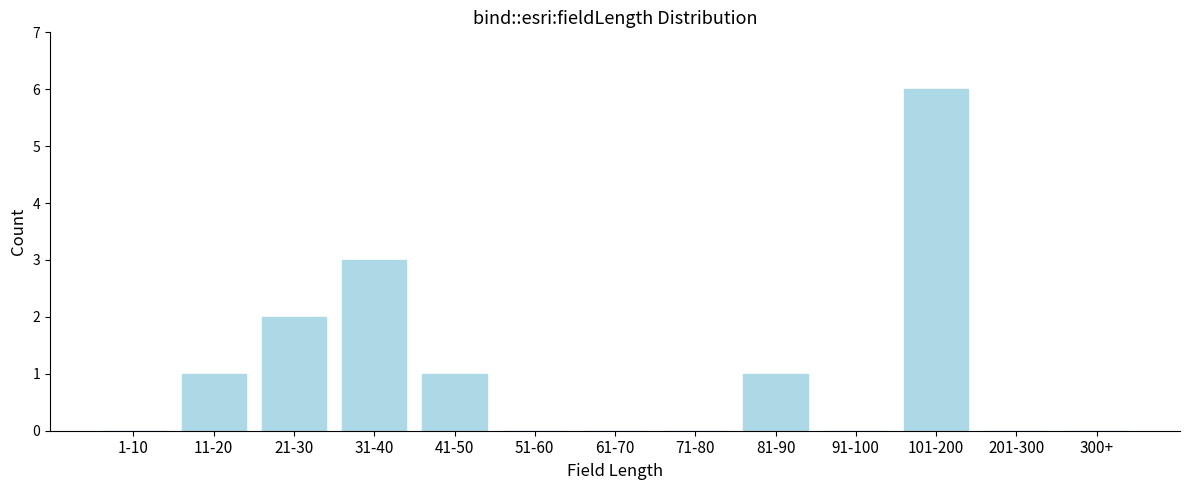

Reading left to right, transcribe all the data shown in this chart.

1-10=0	11-20=1	21-30=2	31-40=3	41-50=1	51-60=0	61-70=0	71-80=0	81-90=1	91-100=0	101-200=6	201-300=0	300+=0